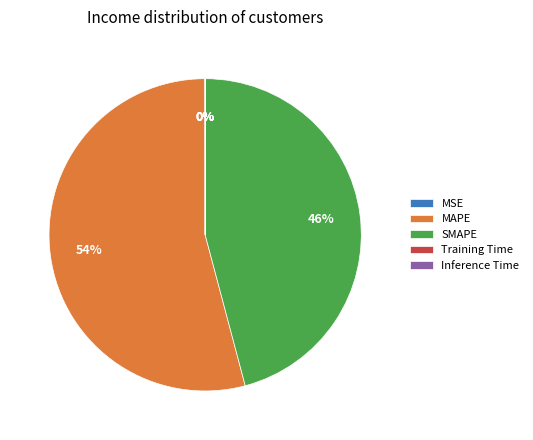

True or false: MAPE accounts for 47% of the total.

False